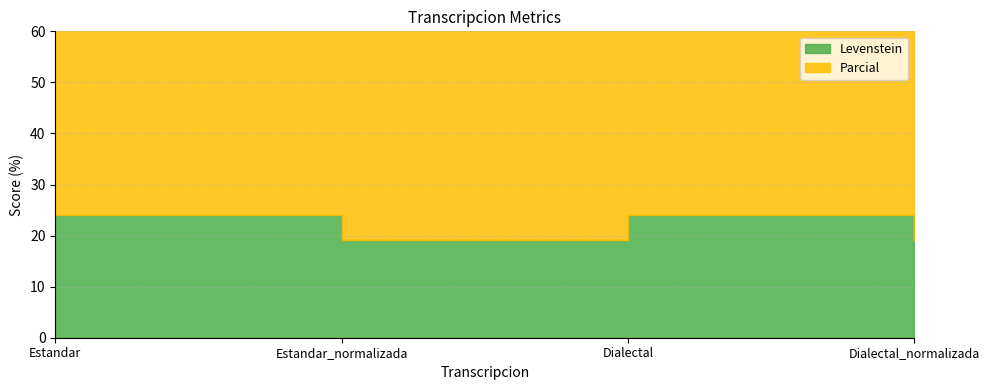

True or false: Levenstein and Parcial intersect in this chart.

False